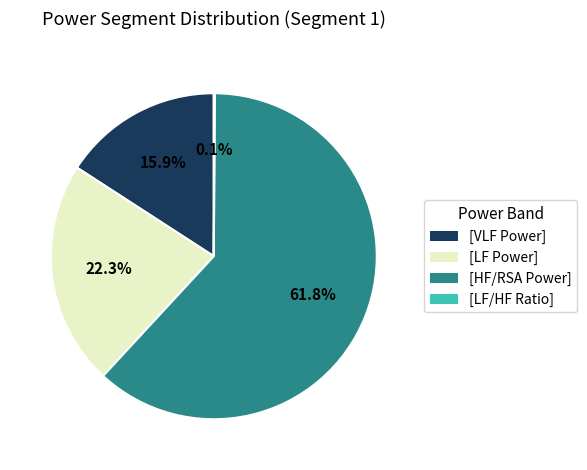

Does any single category account for the majority?

Yes